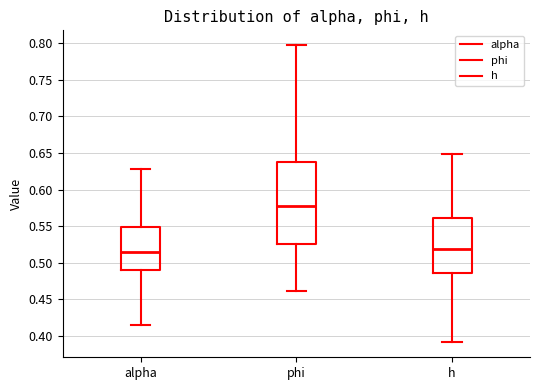

Reading left to right, transcribe this box plot: for each box, give where its median line is, the range the box spans, and where its two whiskers end, as read against the y-axis. The values are not printed on the chart, so give them approximately, as read against the axis.

alpha: median 0.515, box 0.490 to 0.550, whiskers 0.415 to 0.630
phi: median 0.575, box 0.525 to 0.640, whiskers 0.460 to 0.795
h: median 0.520, box 0.485 to 0.560, whiskers 0.390 to 0.650